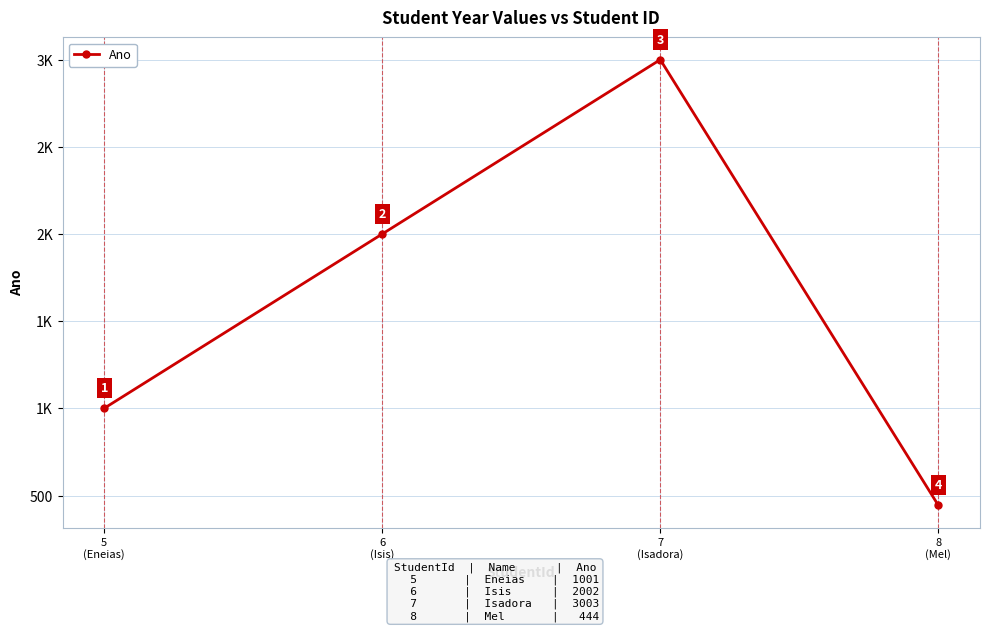

Where is the data nearest to the value 1723?

6
(Isis)